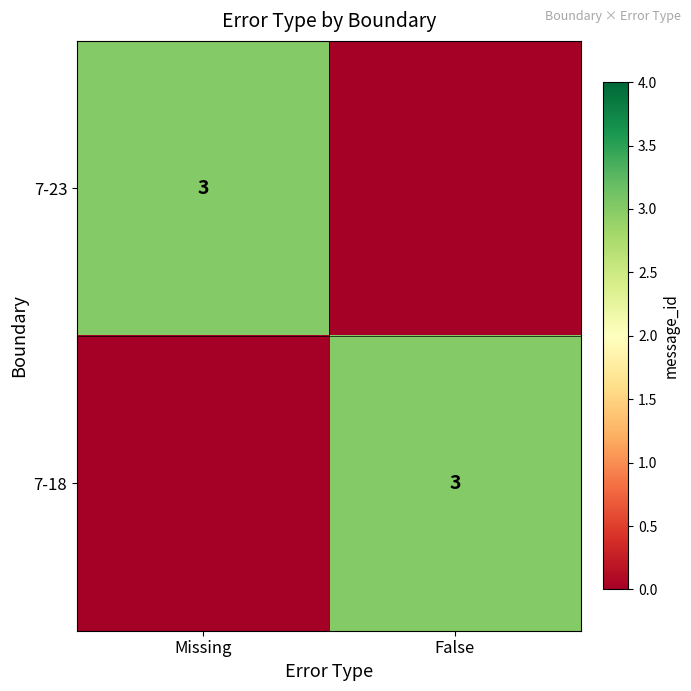

The 7-18 series shows 5 at False. True or false?

False